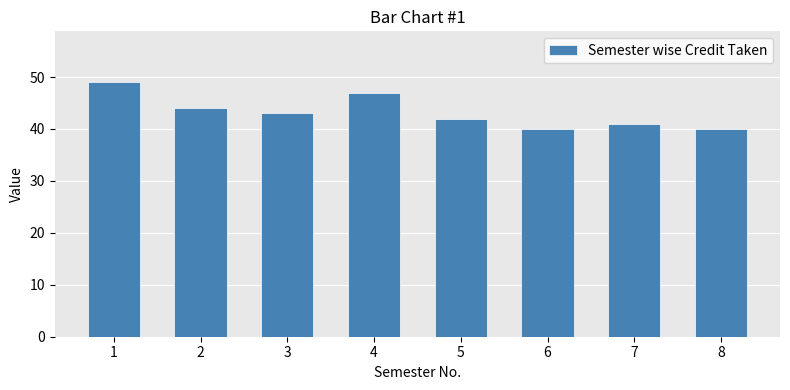

At which category does the chart reach its peak across all series?

1